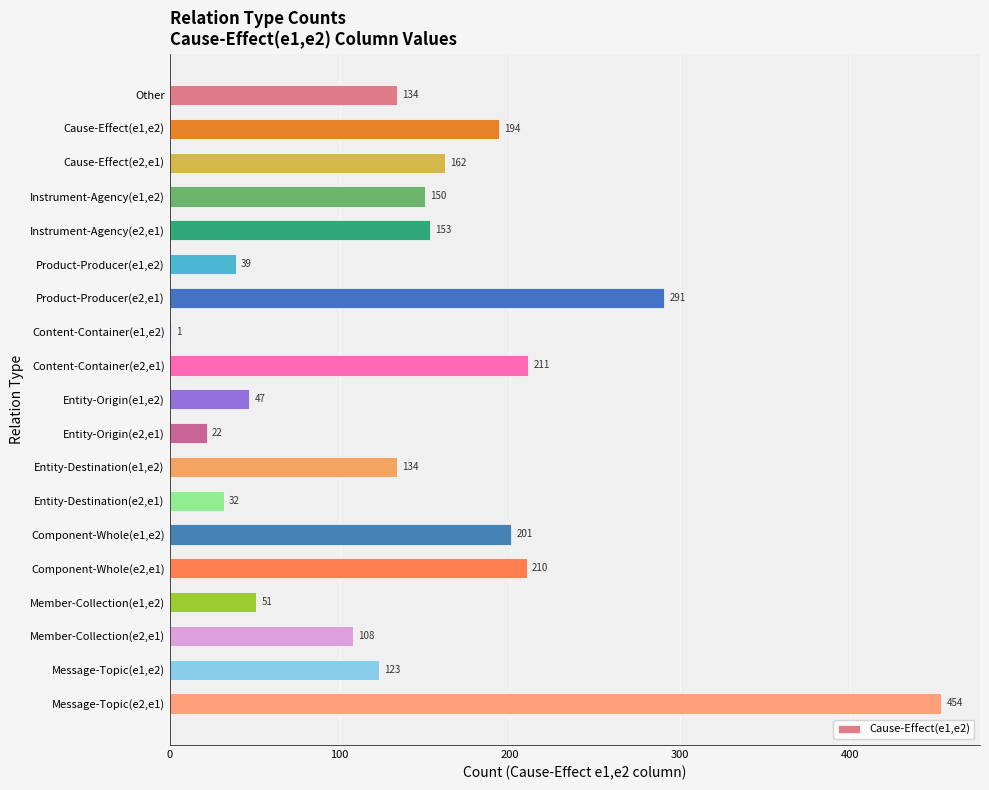

Where is the data nearest to the value 227?

Content-Container(e2,e1)